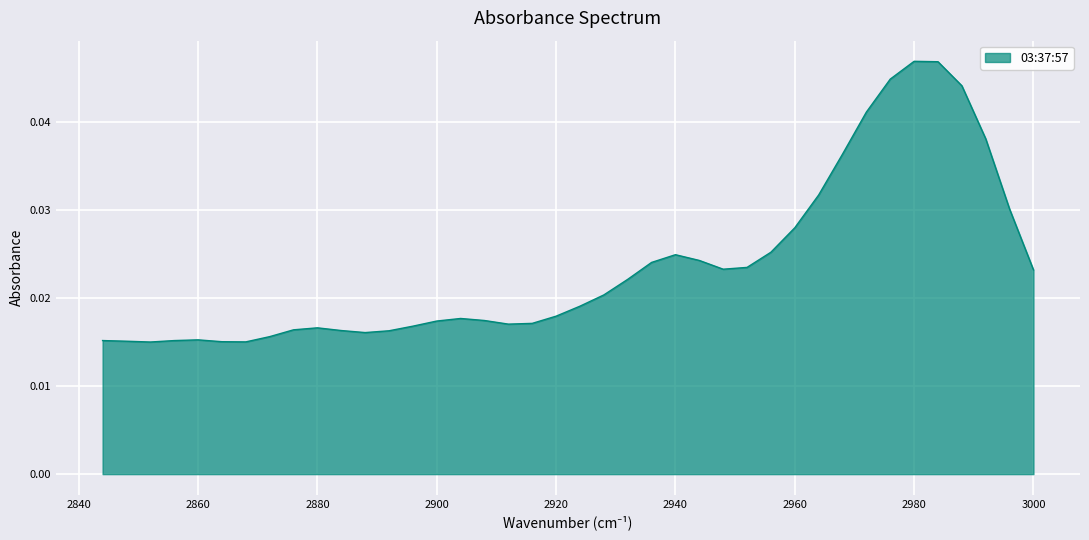

How many lines are shown in the chart?

1